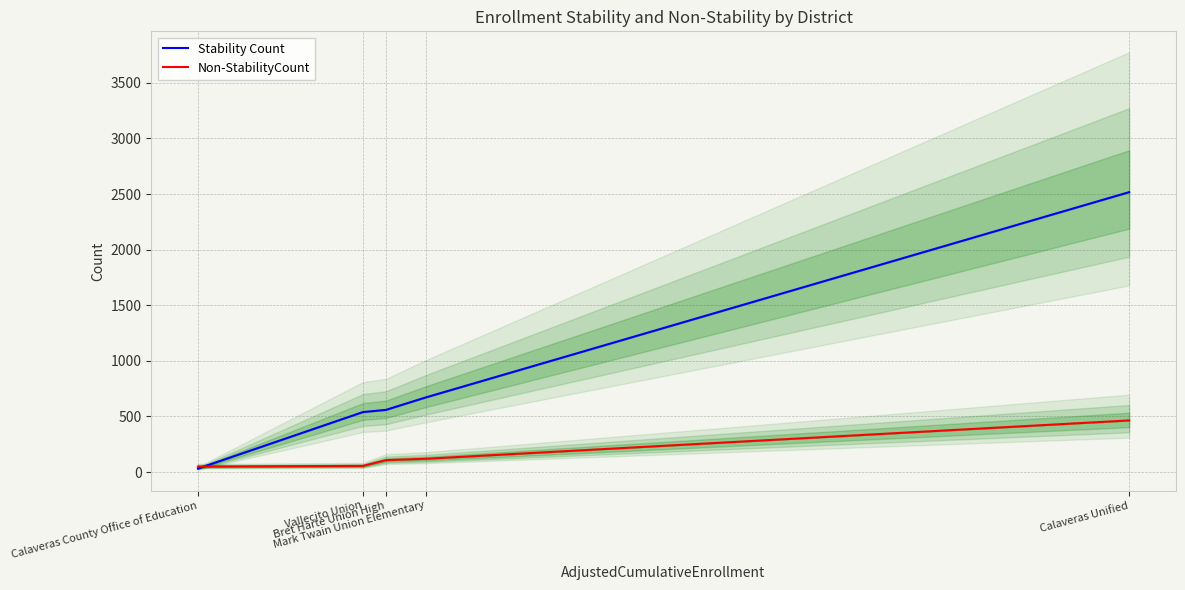

What is the difference between the Non-StabilityCount values at Vallecito Union and Calaveras Unified?

409